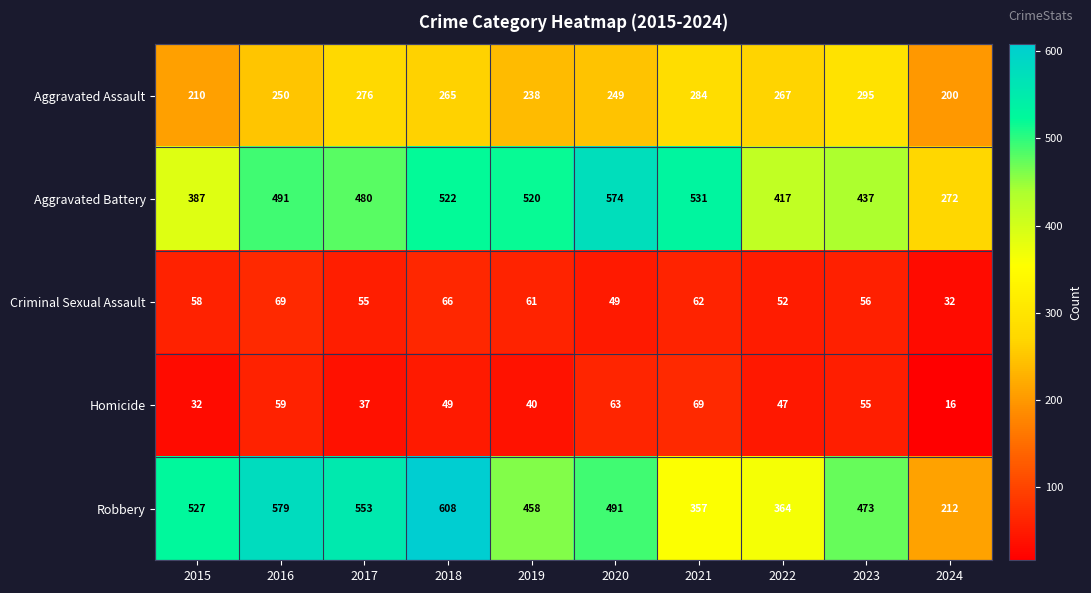

Where is Homicide nearest to the value 42?

2019